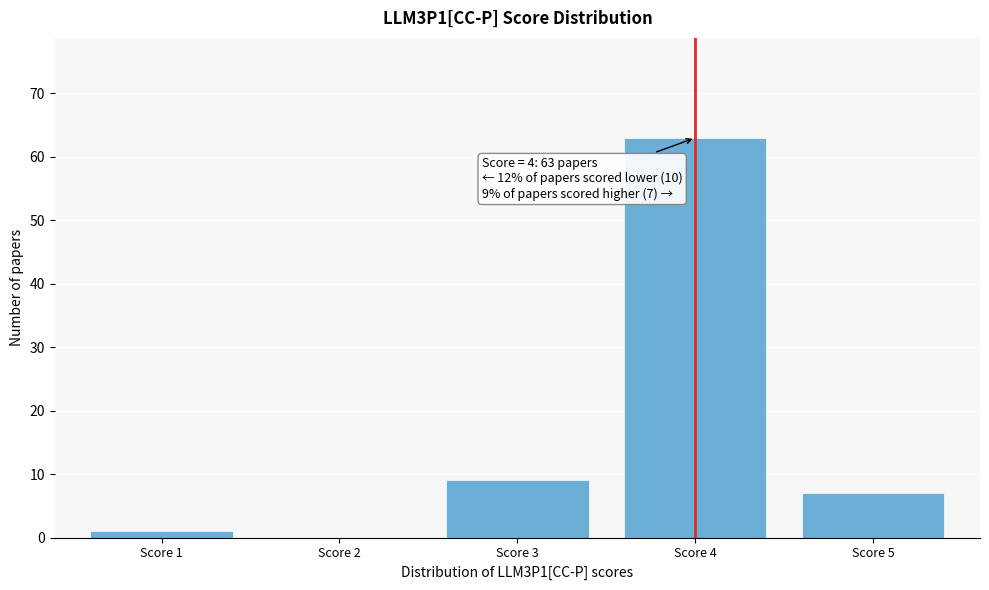

Reading left to right, list all the values displayed in this chart.

Score 1=1	Score 2=0	Score 3=9	Score 4=63	Score 5=7